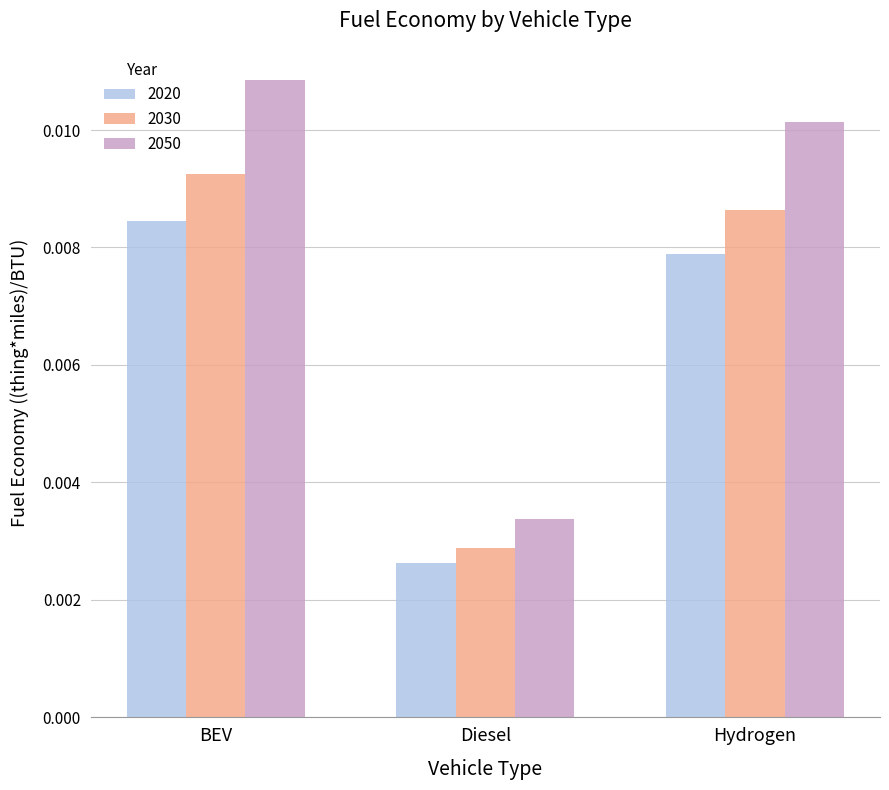

Rank the series by their average value, from lowest to highest.

2020, 2030, 2050